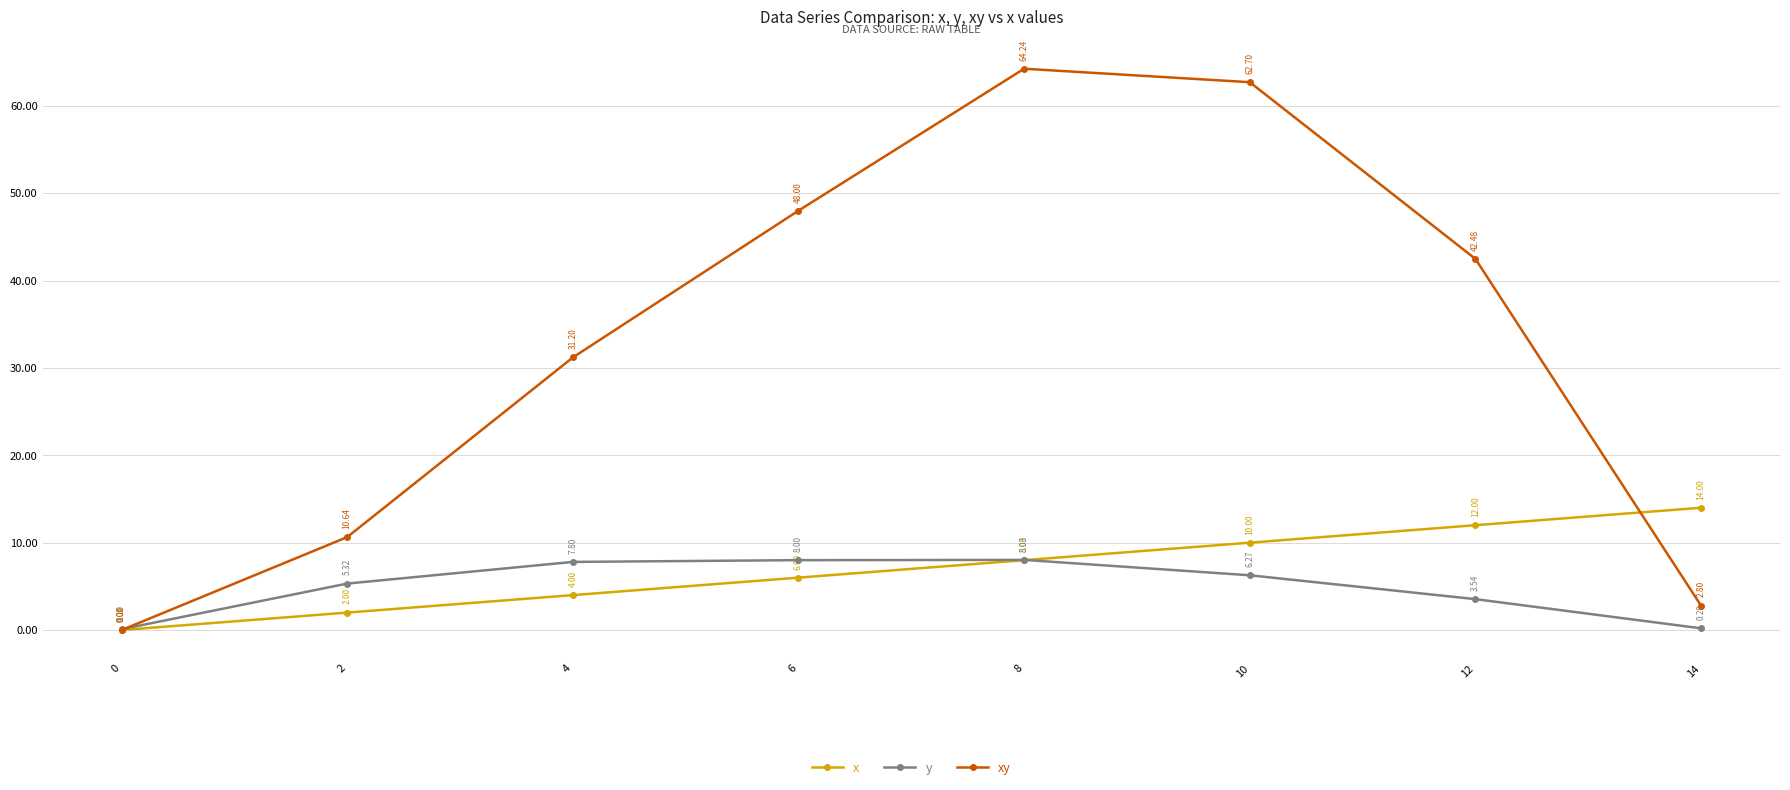

Which category has the highest value in the xy series?

8